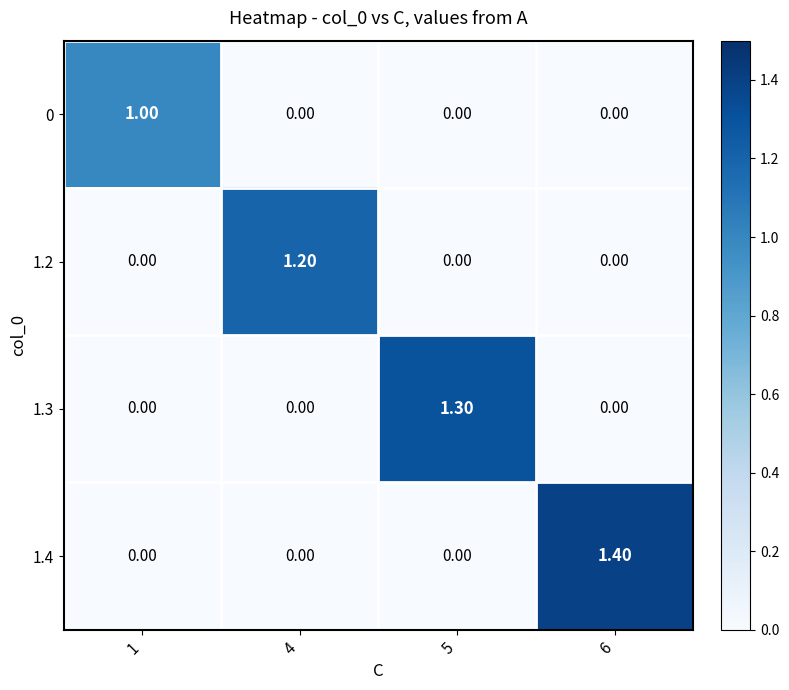

Which series has the largest total across all categories?

1.4